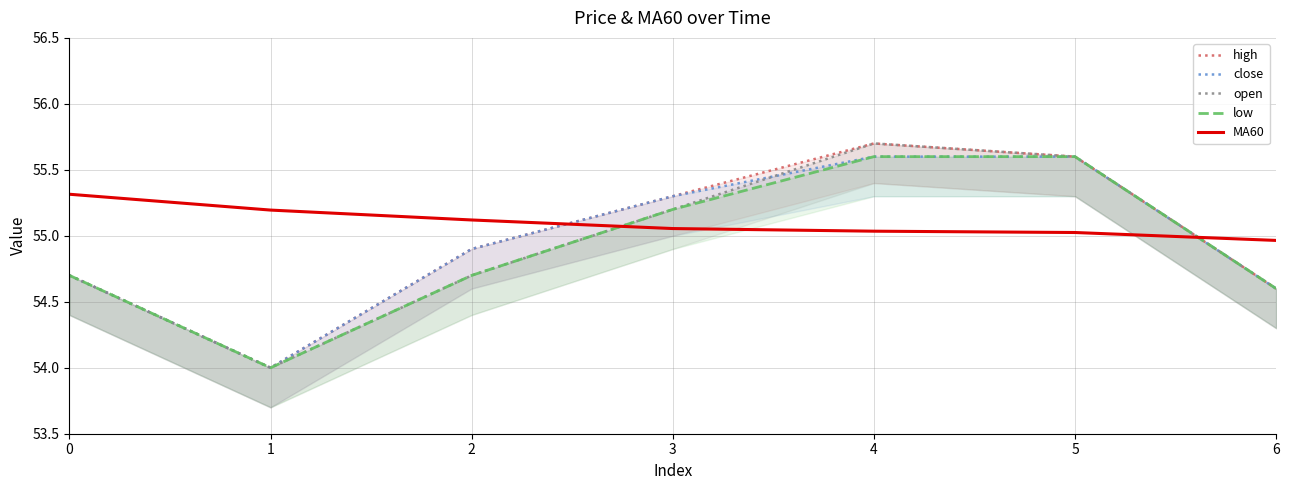

What is the sum of the close values at 1 and 0?

108.7